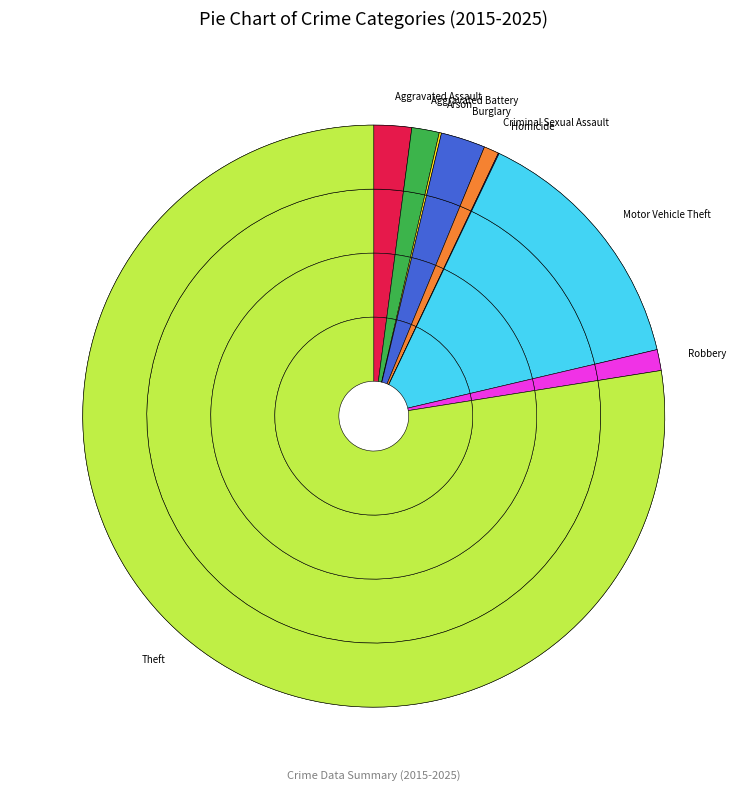

Combined, do Motor Vehicle Theft and Arson account for over 50%?

No